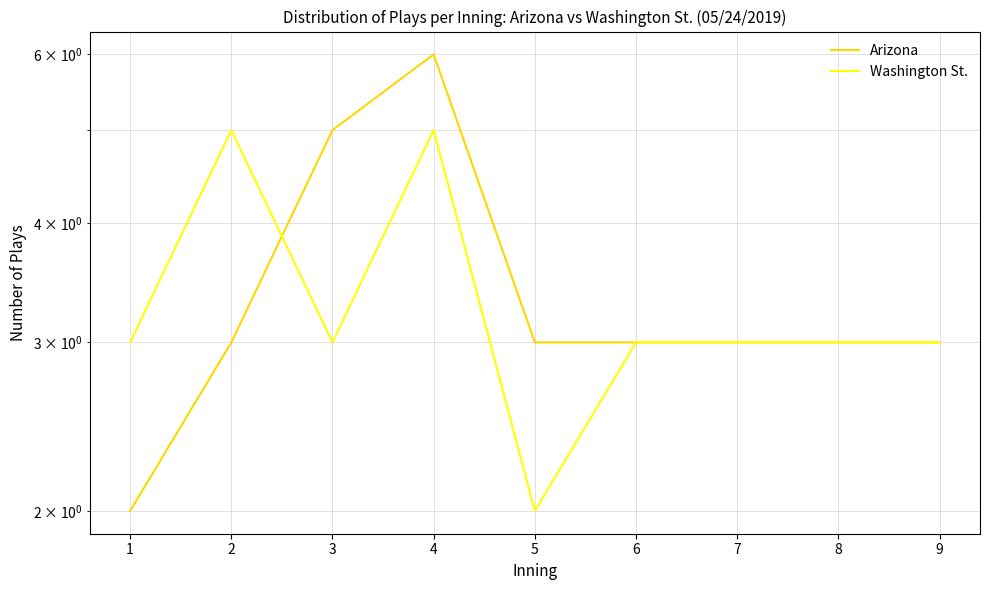

How many times do Washington St. and Arizona cross each other?

1